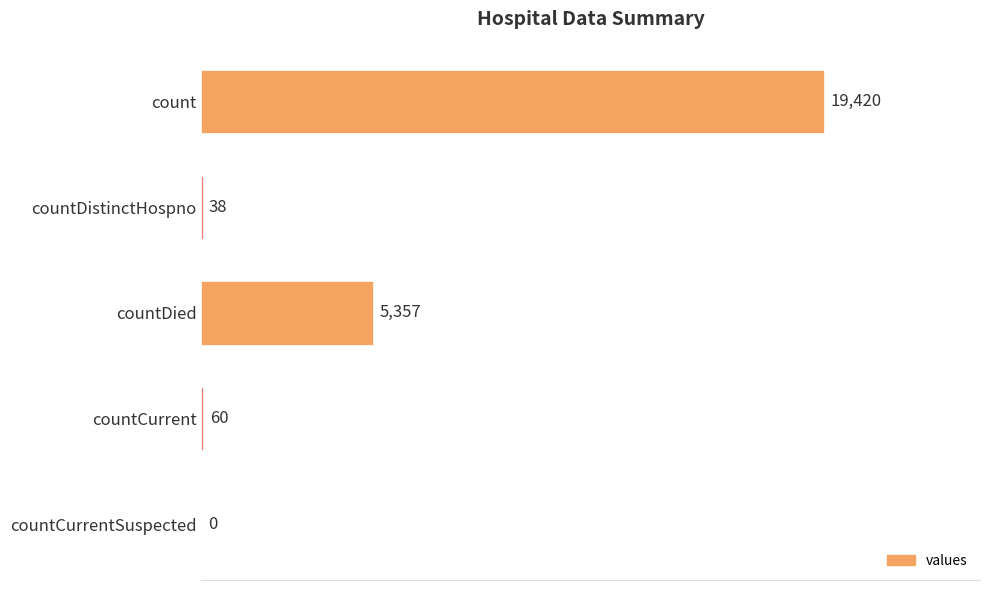

The chart shows a value of 11602 at count. True or false?

False